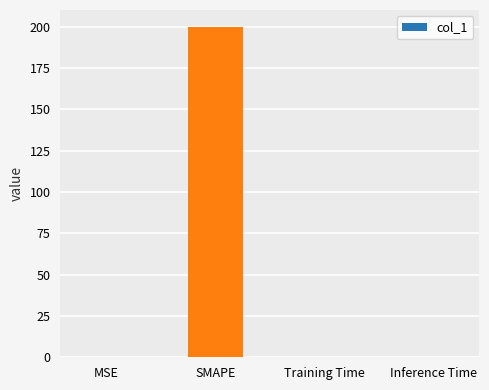

What is the sum of all values?

200.3